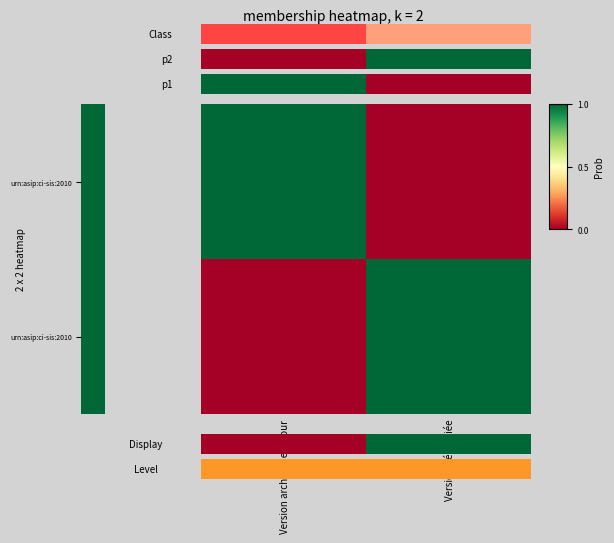

Which category has the highest value across all series?

Version archivée et à jour